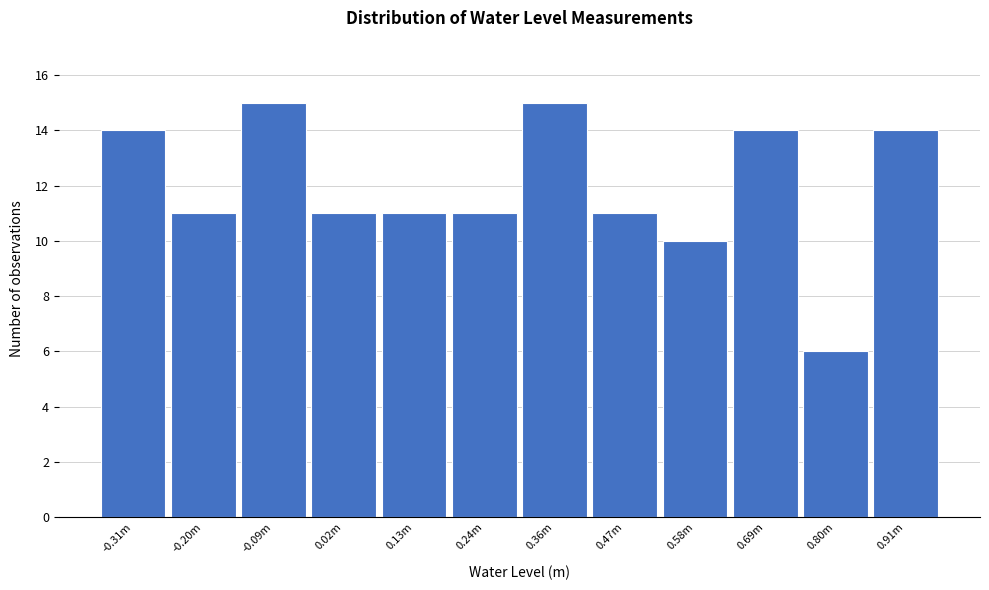

Reading right to left, transcribe all the data shown in this chart.

0.91m=14	0.80m=6	0.69m=14	0.58m=10	0.47m=11	0.36m=15	0.24m=11	0.13m=11	0.02m=11	-0.09m=15	-0.20m=11	-0.31m=14